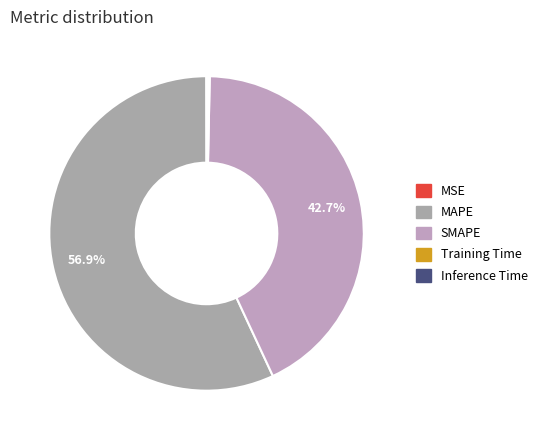

True or false: MSE accounts for 0% of the total.

True